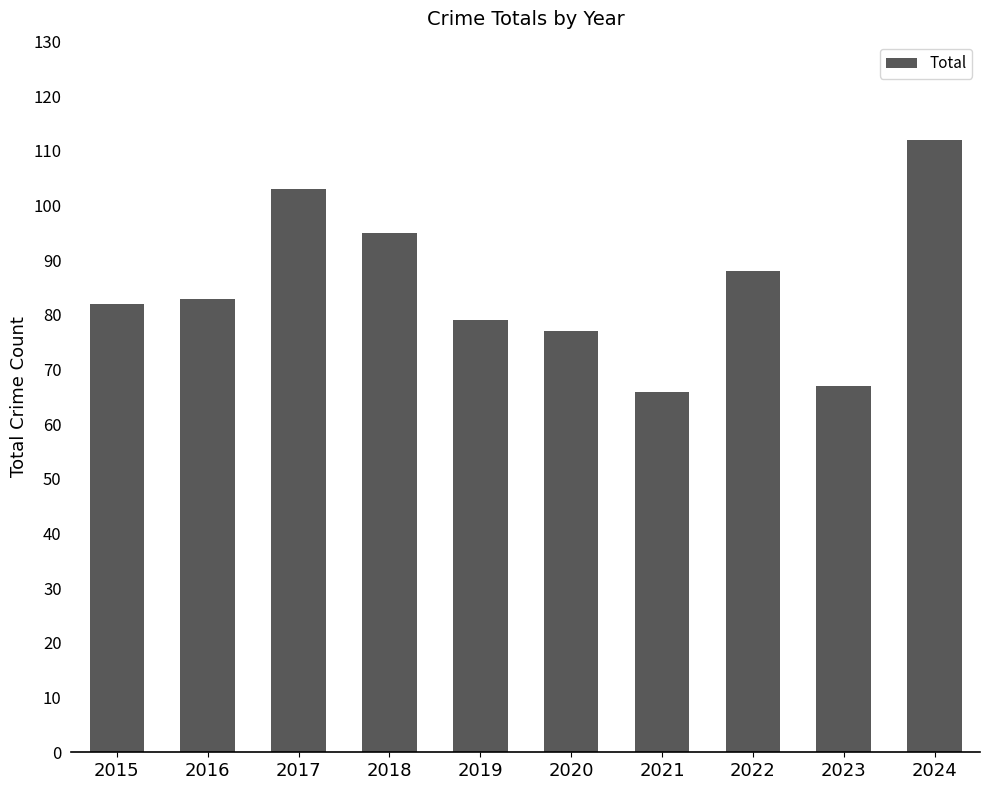

What is the value of the 6th bar from the left?

77